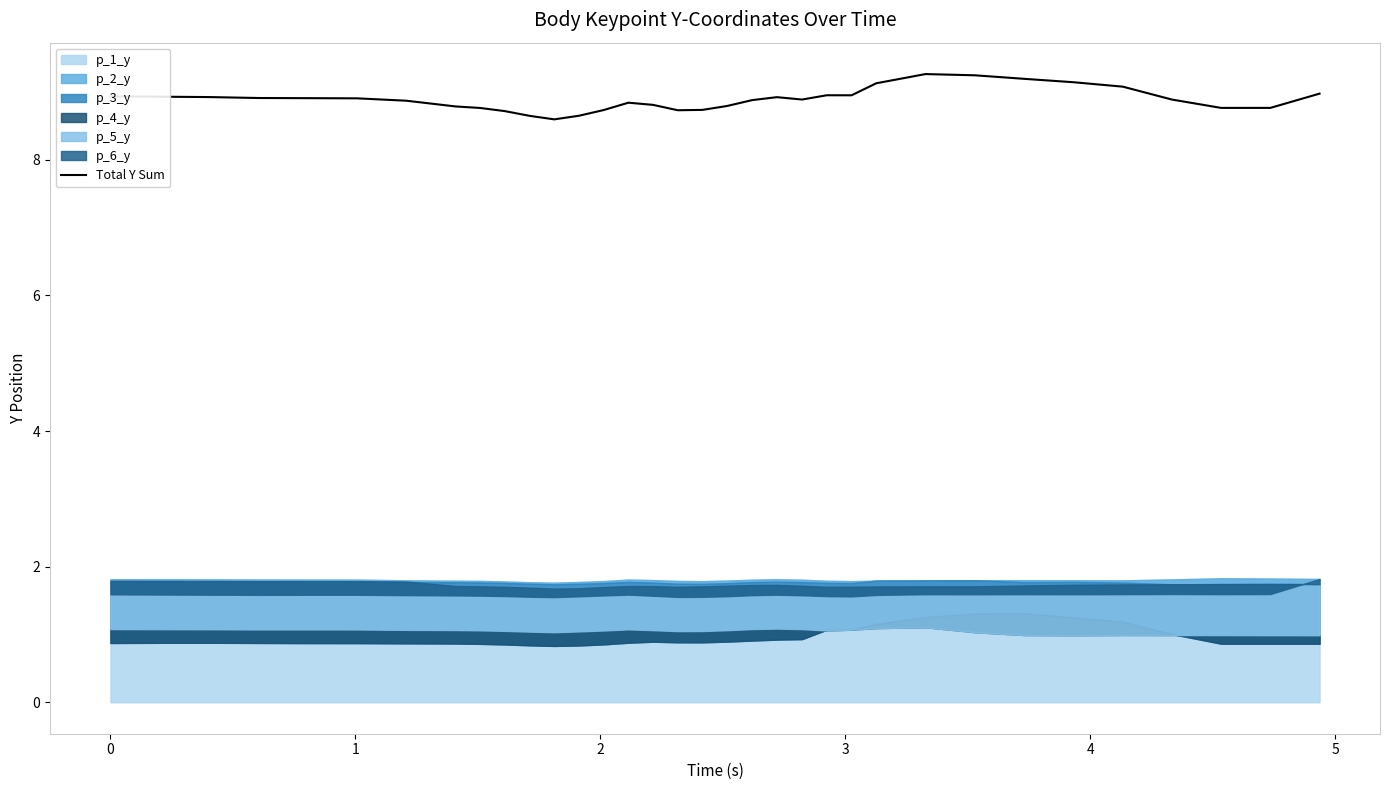

True or false: the data shows 2.6 at 3.

False